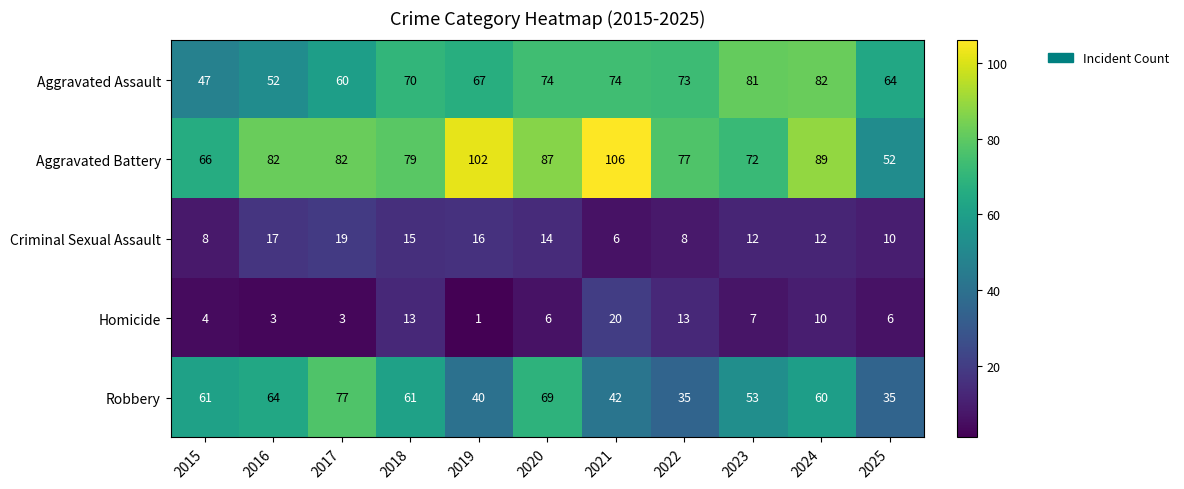

What is the greatest value displayed?

106